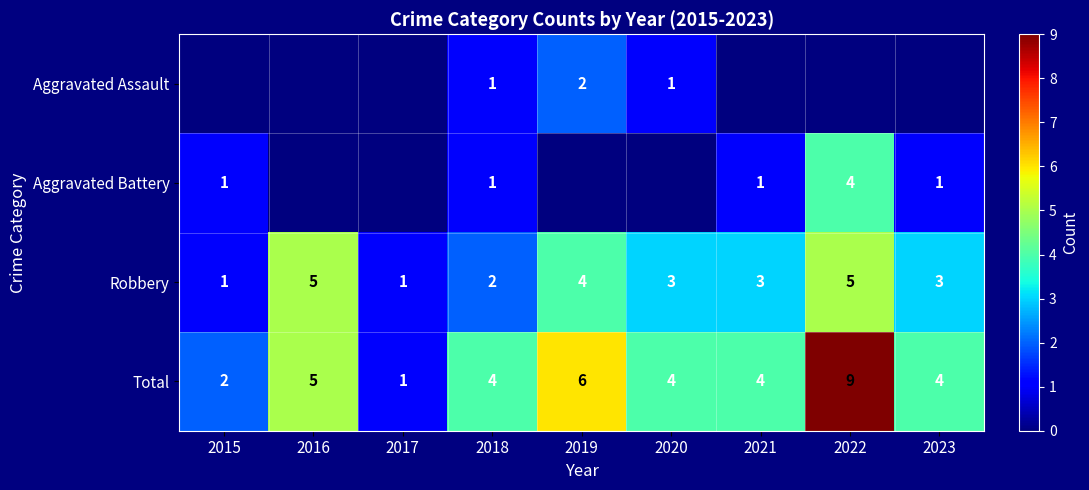

The value of Total at 2018 is 5. True or false?

False